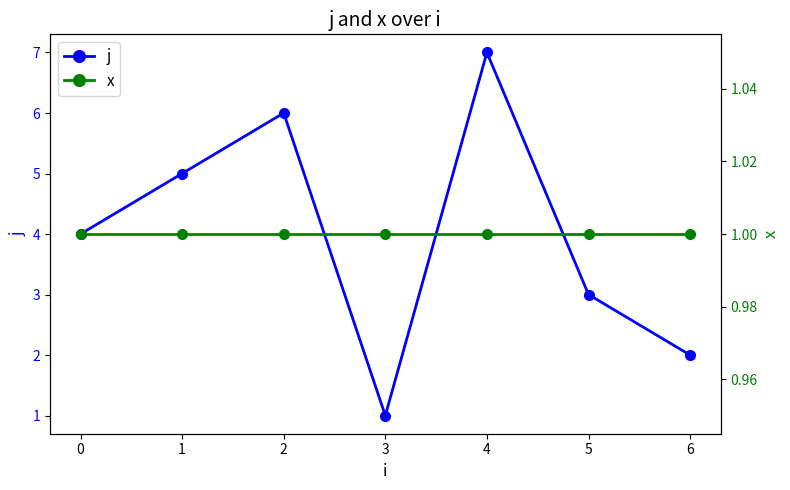

Which has a higher value, 4 or 3?

4